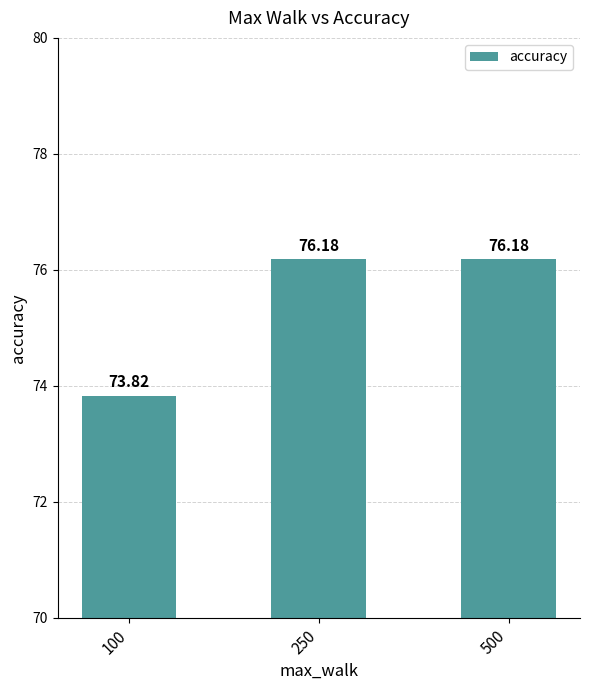

How many data points are less than 76?

1